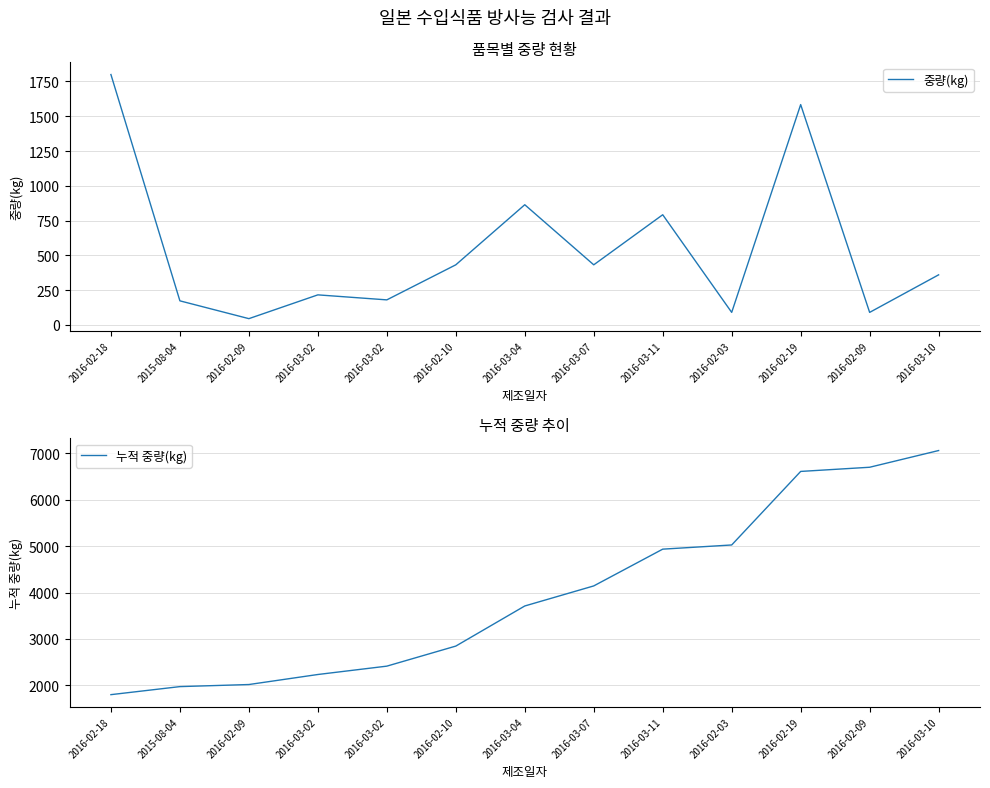

Reading left to right, what are all the values shown in this chart?

중량(kg): 1800	173	45	216	180	432	864	432	792	90	1584	90	360
누적 중량(kg): 1800	1973	2018	2234	2414	2846	3710	4142	4934	5024	6608	6698	7058